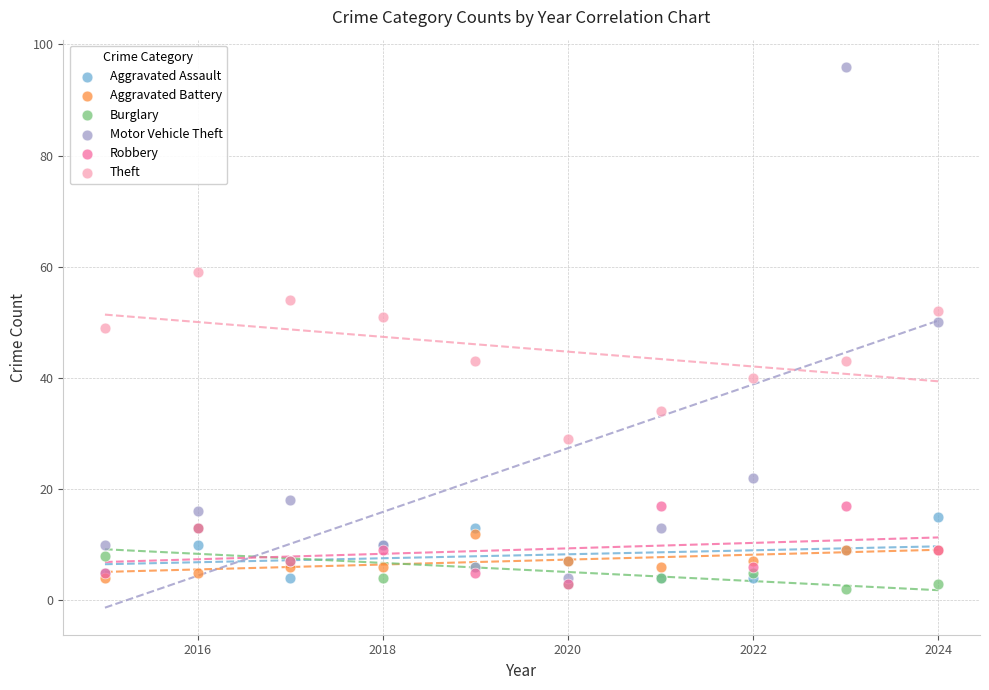

Which series reaches the maximum Y coordinate?

Motor Vehicle Theft